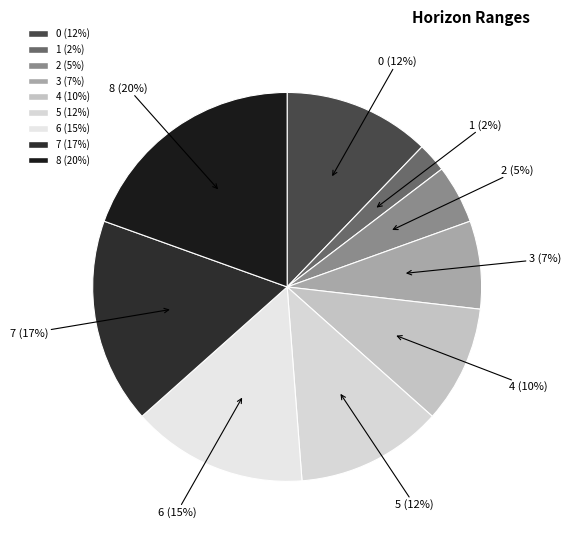

Count the number of slices in the pie.

9